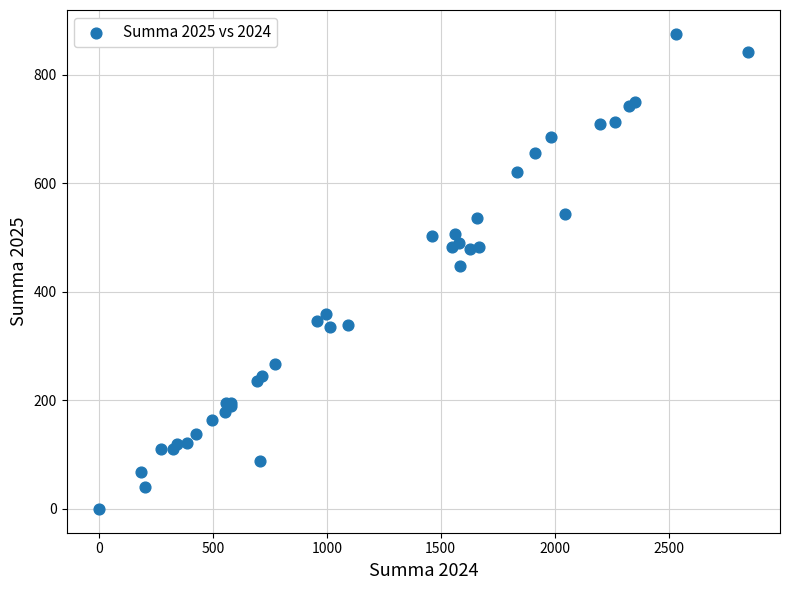

What Y value in the scatter plot is closest to 438?

448